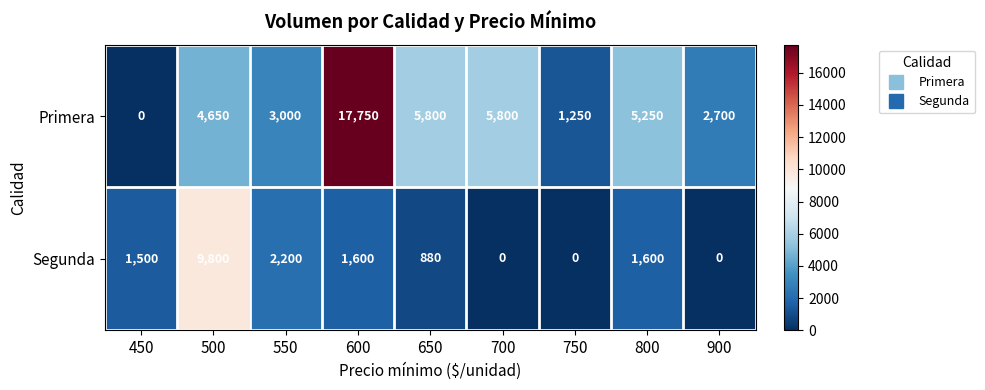

True or false: Primera has a value of 17750 at 600.

True